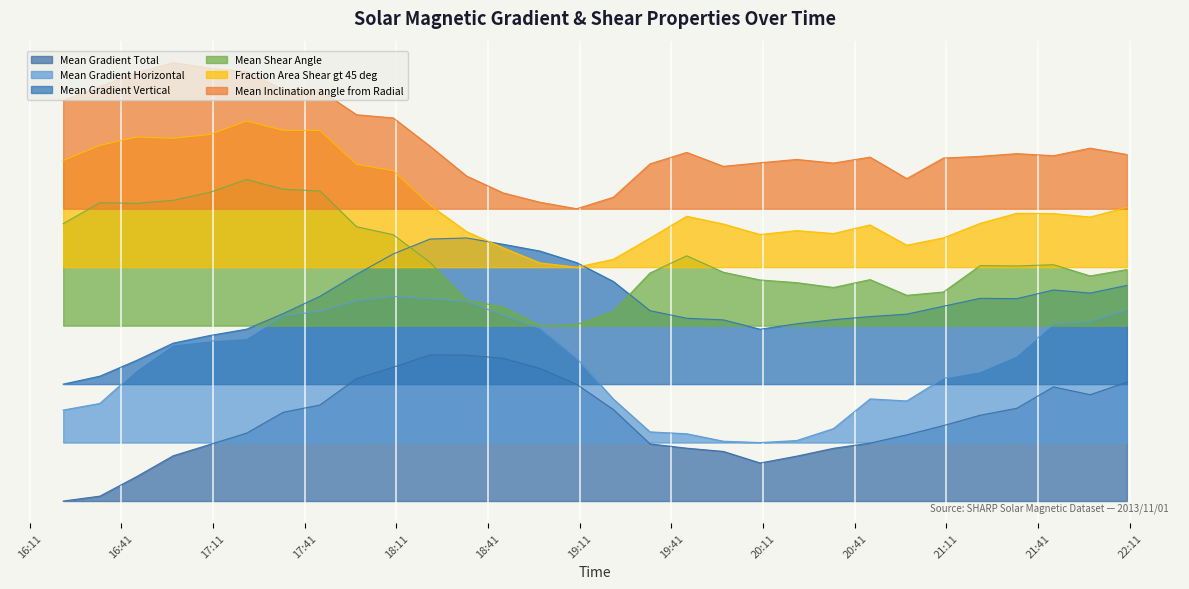

Is the value of Mean Gradient Vertical at 2013/11/01 20:10 greater than the value of Mean Gradient Horizontal at 2013/11/01 17:34?

No